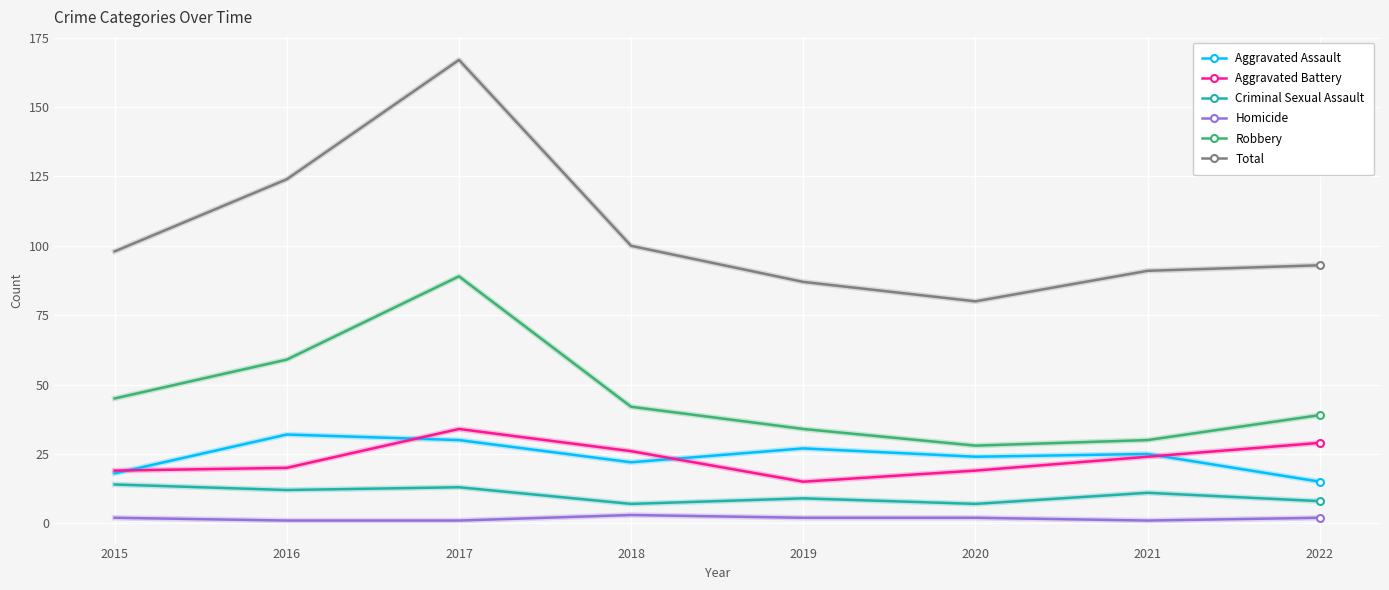

True or false: Robbery and Homicide cross at least once.

False